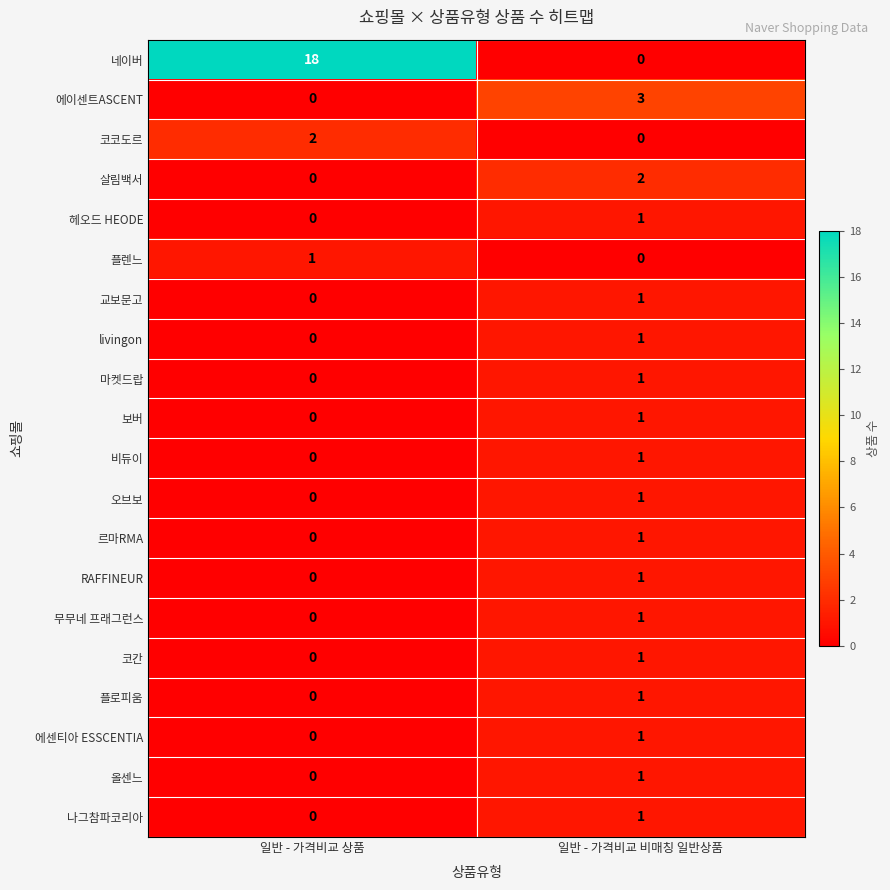

How many distinct data groups are displayed?

20